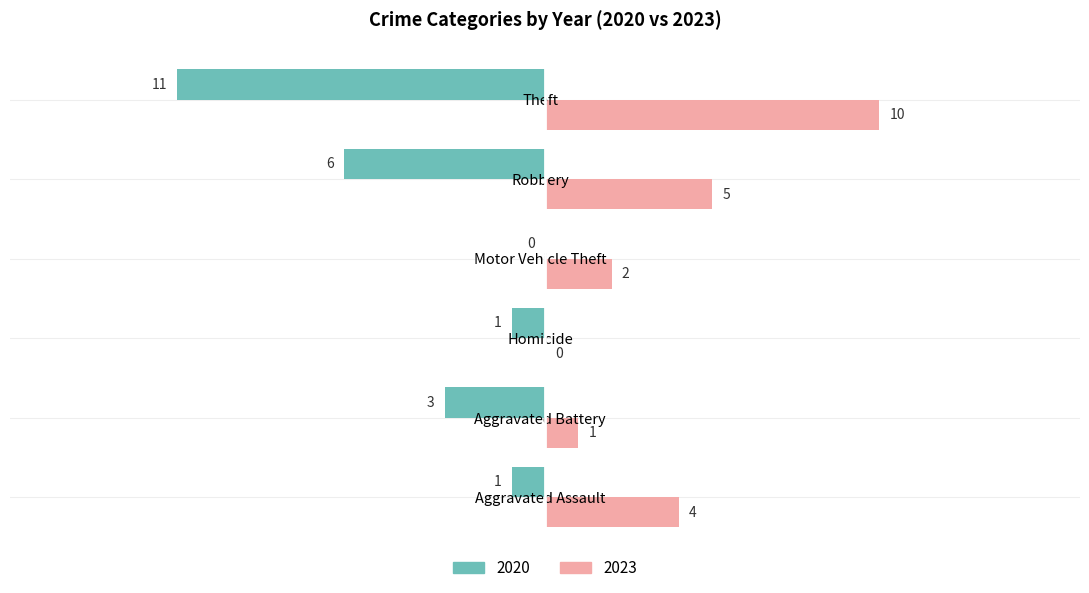

How many distinct data groups are displayed?

2